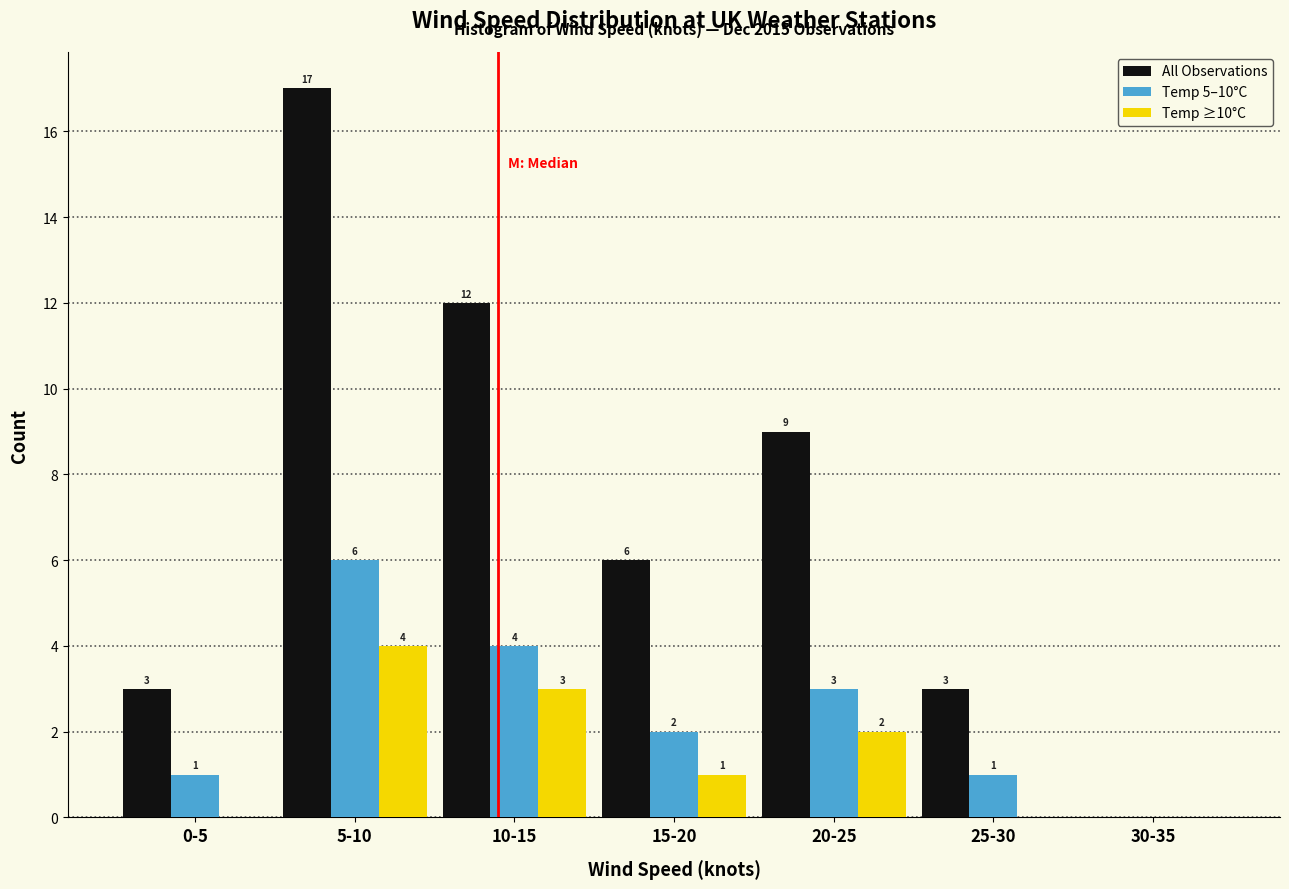

Reading left to right, extract all data points from this chart.

All Observations: 0-5=3	5-10=17	10-15=12	15-20=6	20-25=9	25-30=3	30-35=0
Temp 5–10°C: 0-5=1	5-10=6	10-15=4	15-20=2	20-25=3	25-30=1	30-35=0
Temp ≥10°C: 0-5=0	5-10=4	10-15=3	15-20=1	20-25=2	25-30=0	30-35=0